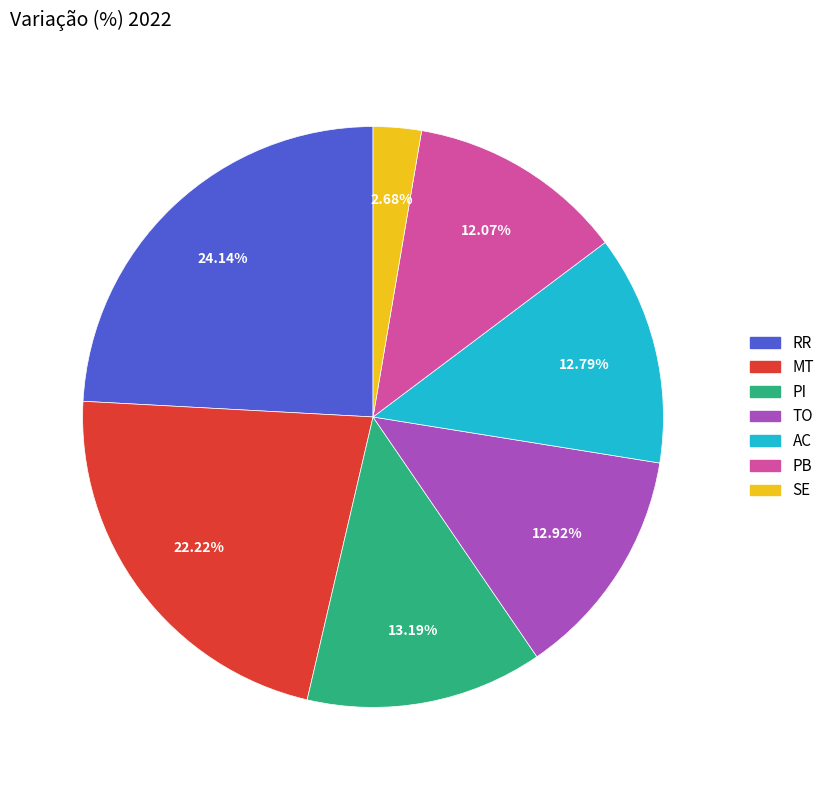

How many segments does this pie chart have?

7